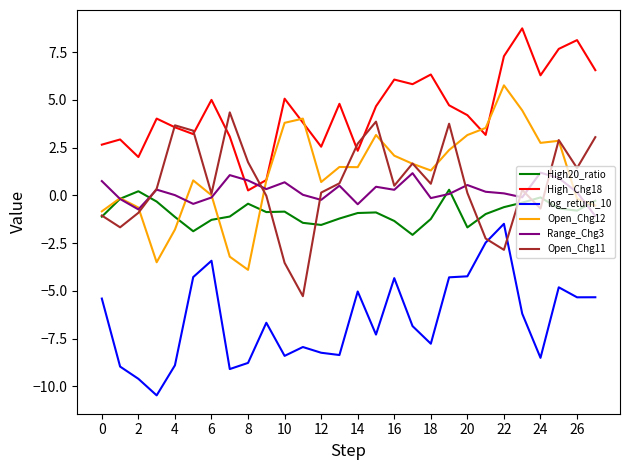

What is the minimum value for Range_Chg3?

-1.1